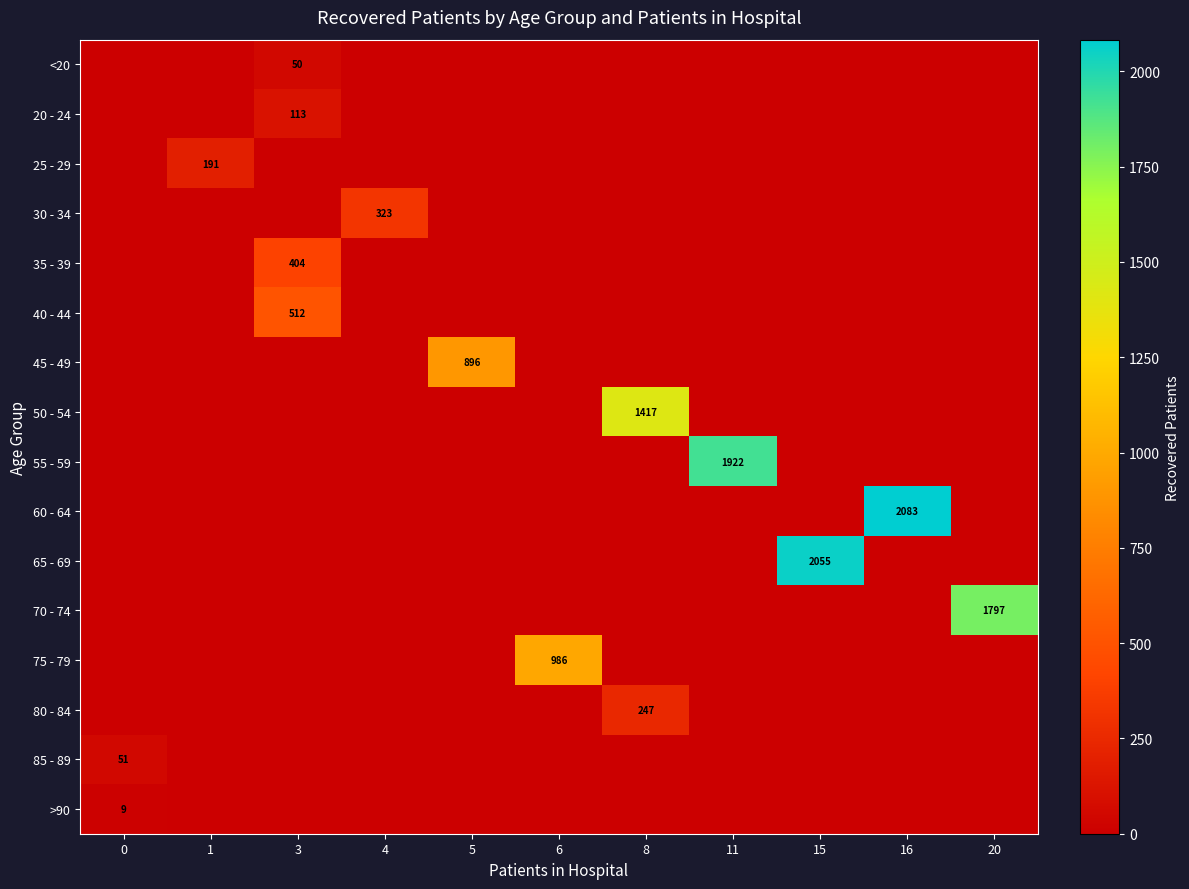

What is the total value across all series at 16?

2083